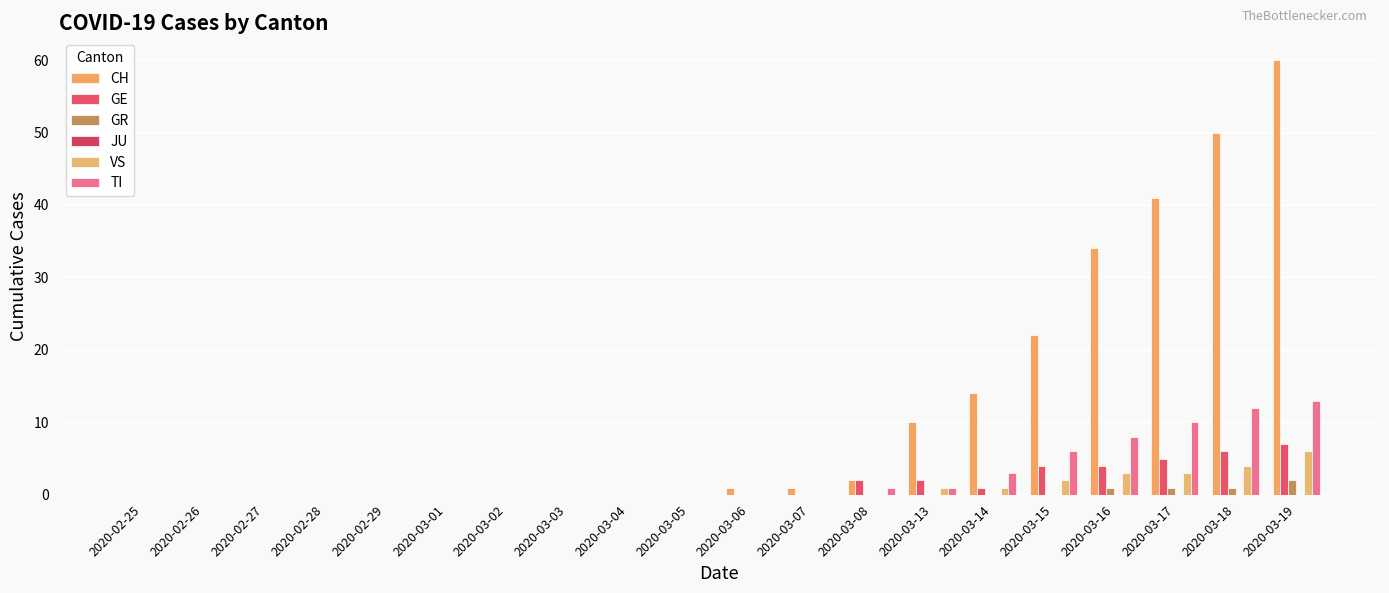

List the labels in order of CH value, smallest first.

2020-02-25, 2020-02-26, 2020-02-27, 2020-02-28, 2020-02-29, 2020-03-01, 2020-03-02, 2020-03-03, 2020-03-04, 2020-03-05, 2020-03-06, 2020-03-07, 2020-03-08, 2020-03-13, 2020-03-14, 2020-03-15, 2020-03-16, 2020-03-17, 2020-03-18, 2020-03-19